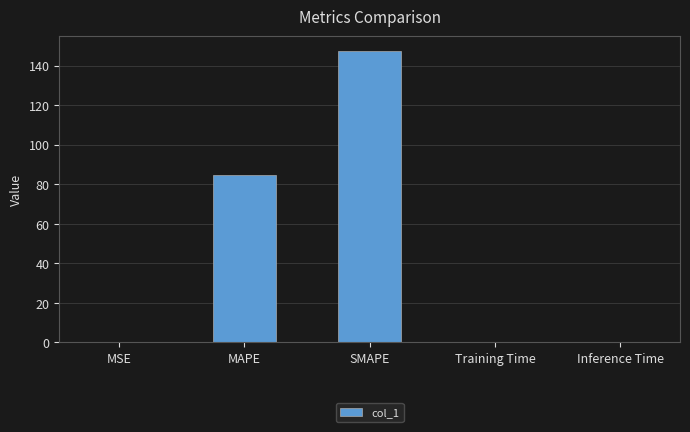

Where is the data nearest to the value 73?

MAPE